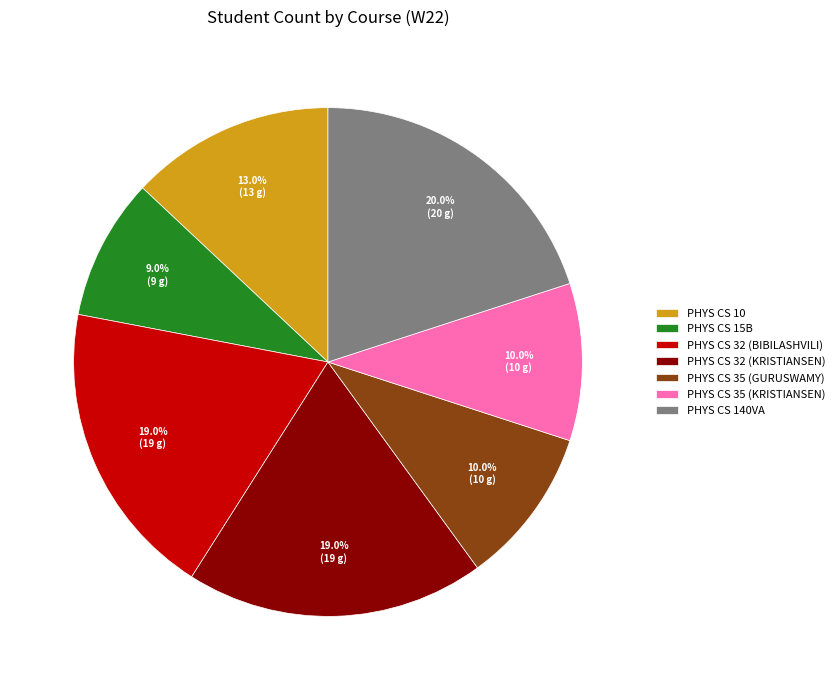

How many slices are in this pie chart?

7